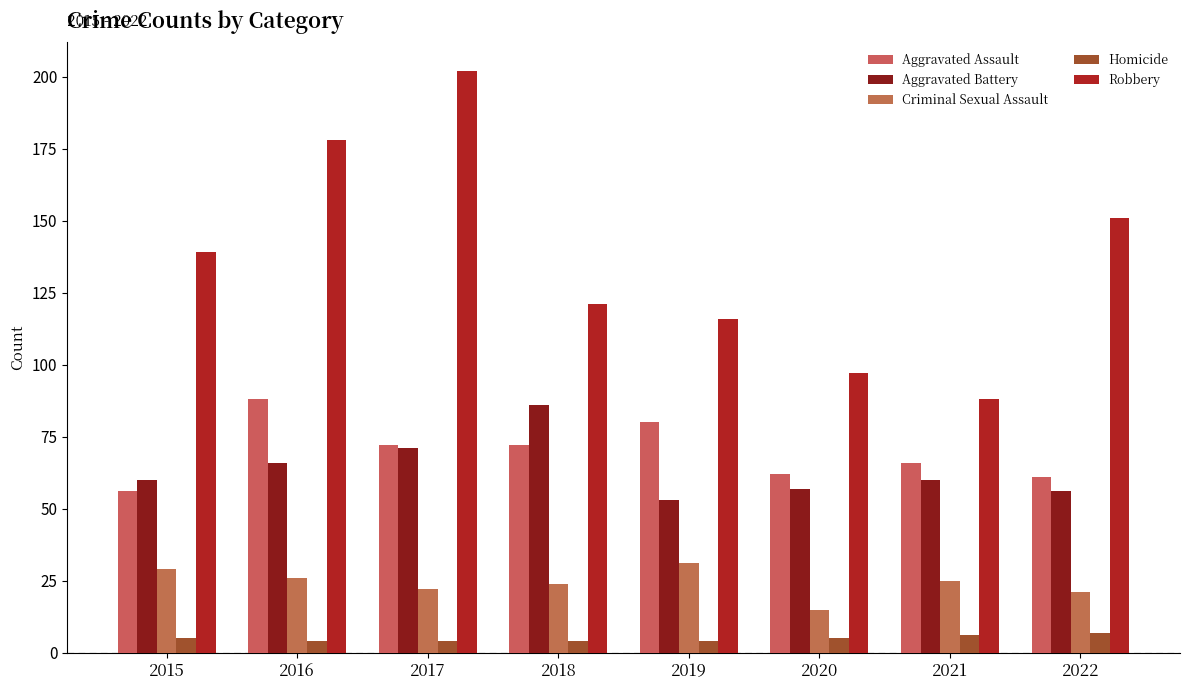

At which label does Aggravated Battery reach its minimum?

2019